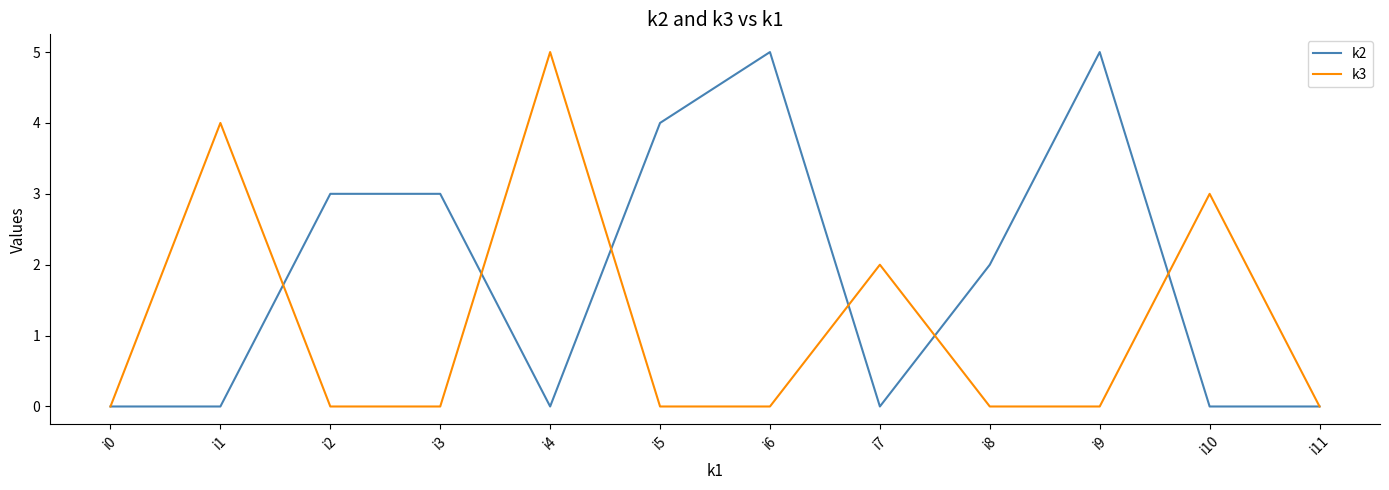

What is the total value across all series at i1?

4